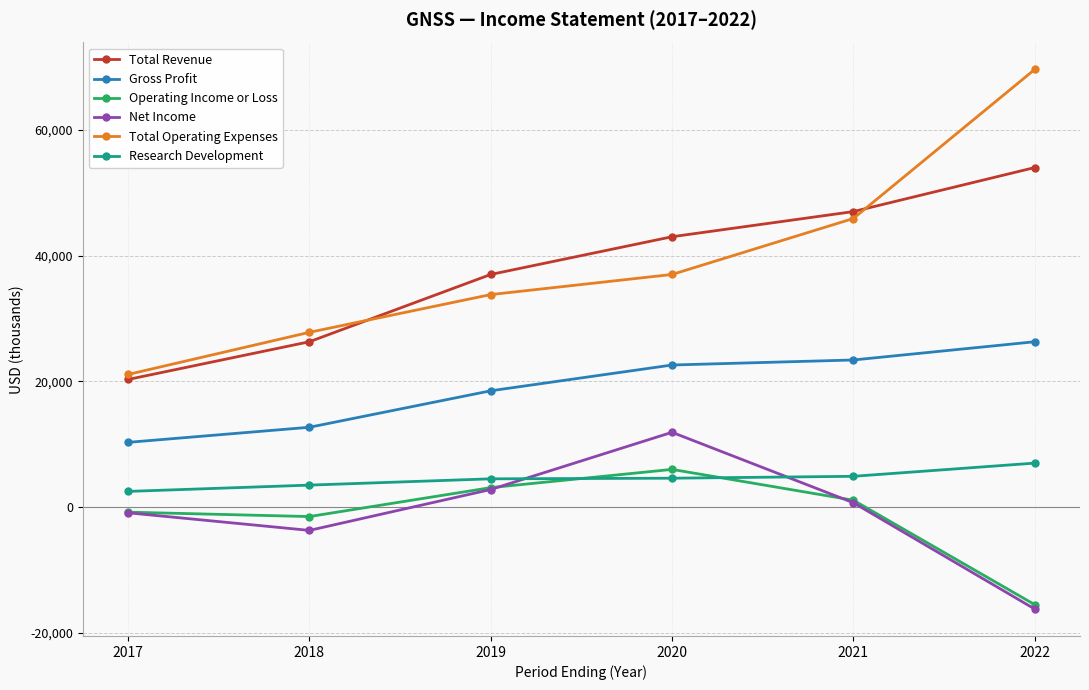

True or false: Total Revenue has a value of 9484 at 2017.

False